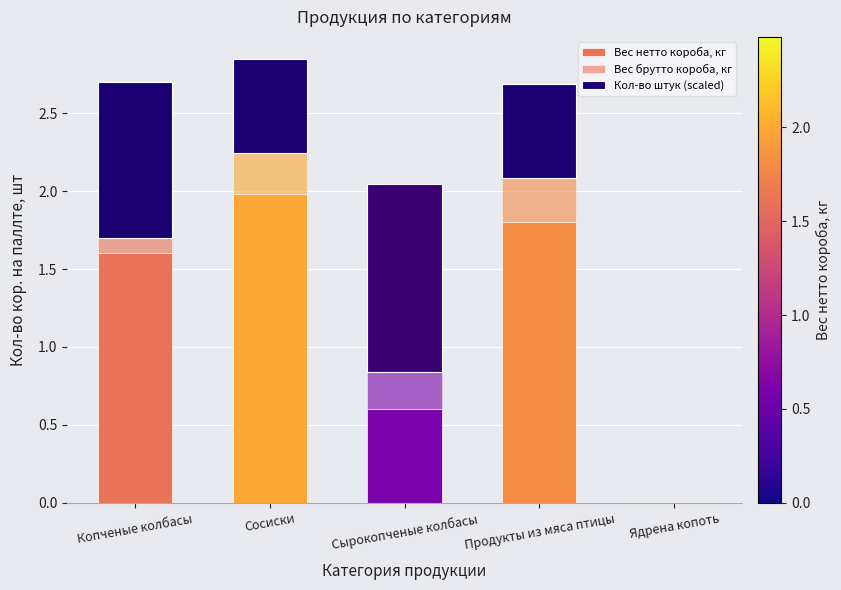

List the labels in order of Вес брутто короба, кг value, smallest first.

Ядрена копоть, Копченые колбасы, Сырокопченые колбасы, Сосиски, Продукты из мяса птицы